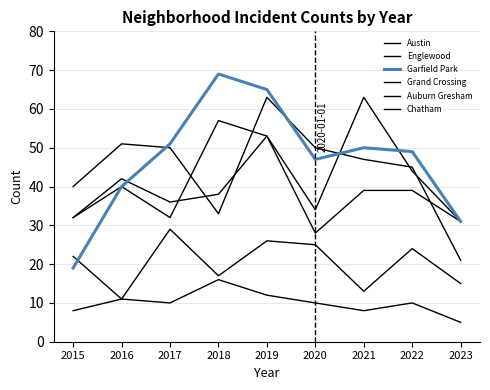

What is the difference between the second highest and minimum values in the Grand Crossing series?

14